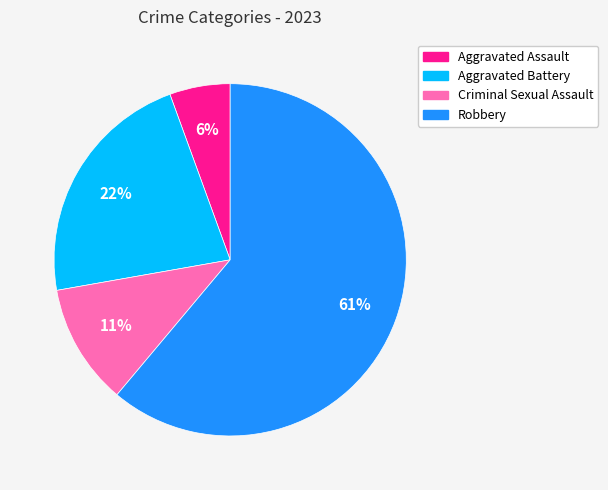

To the nearest percent, what is the average slice percentage?

25%